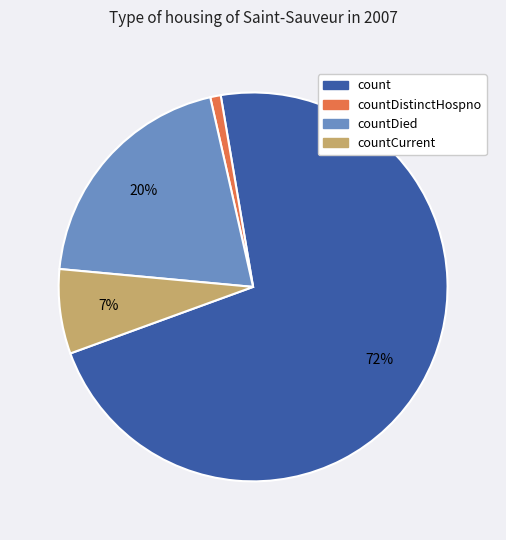

Is there a majority slice in this chart?

Yes